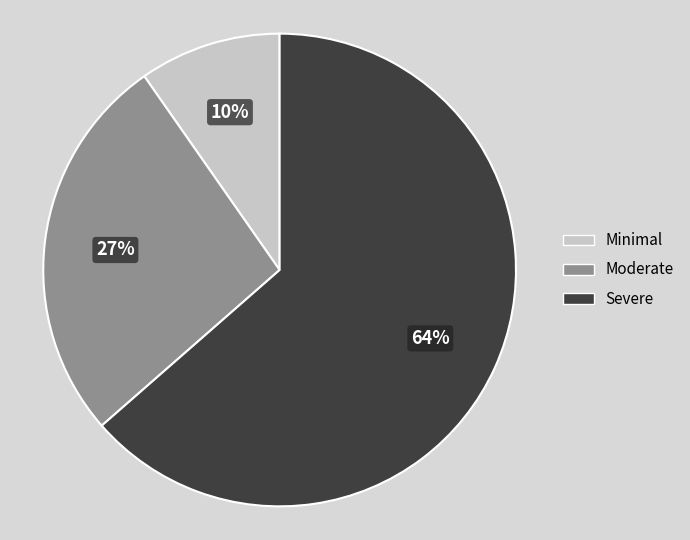

Is there any slice that represents more than half of the pie?

Yes